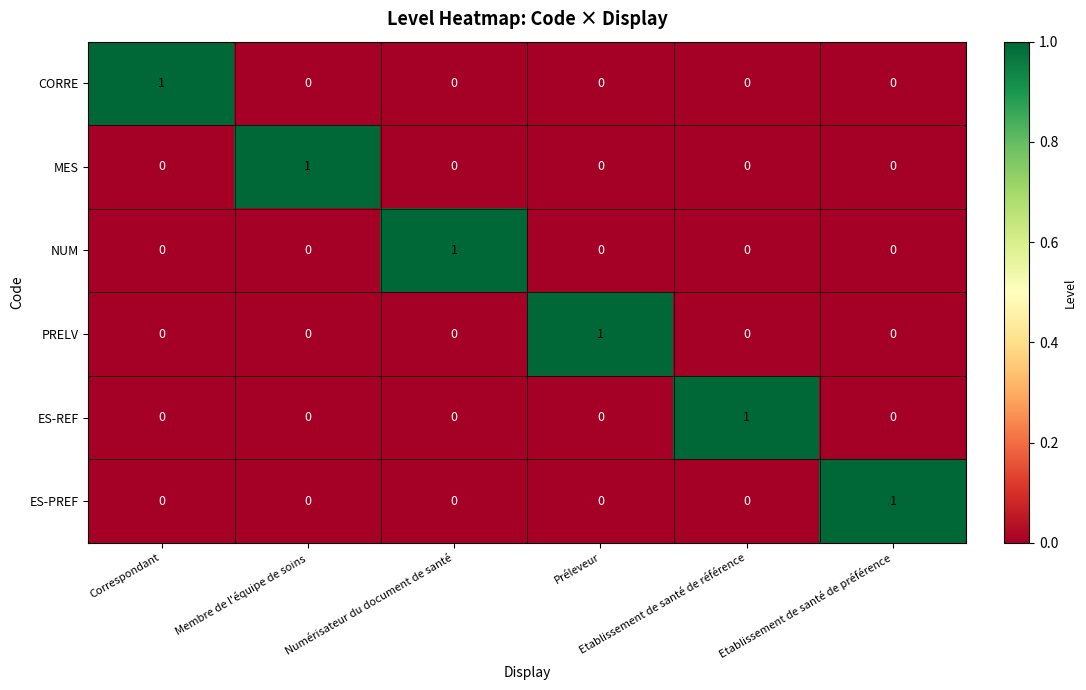

How many values in PRELV are above zero?

1